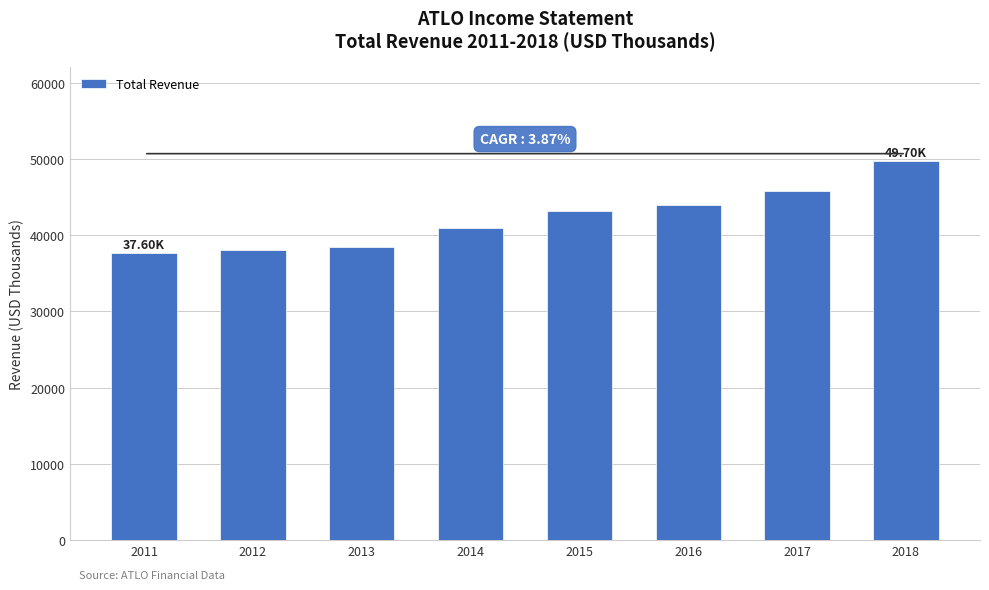

What is the minimum value shown in the chart?

37600